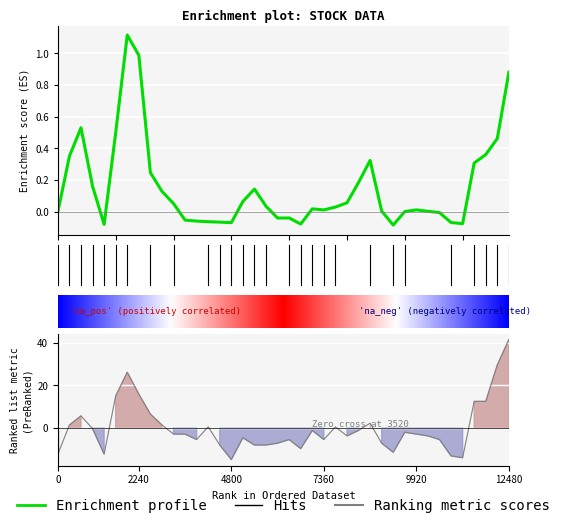

What is the label of the 38th point from the left?

37